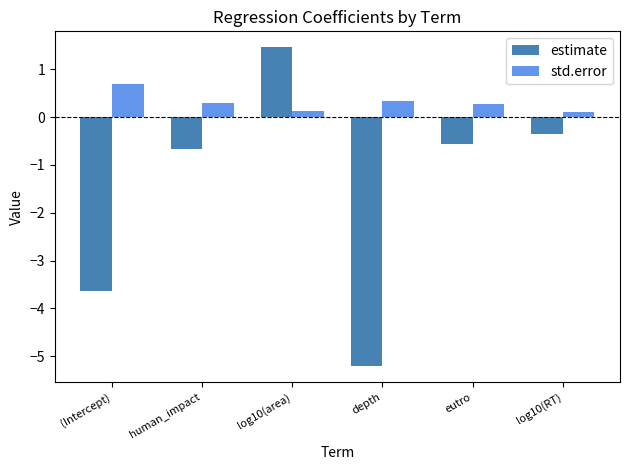

What is the sum of the std.error values at log10(area) and (Intercept)?

0.8